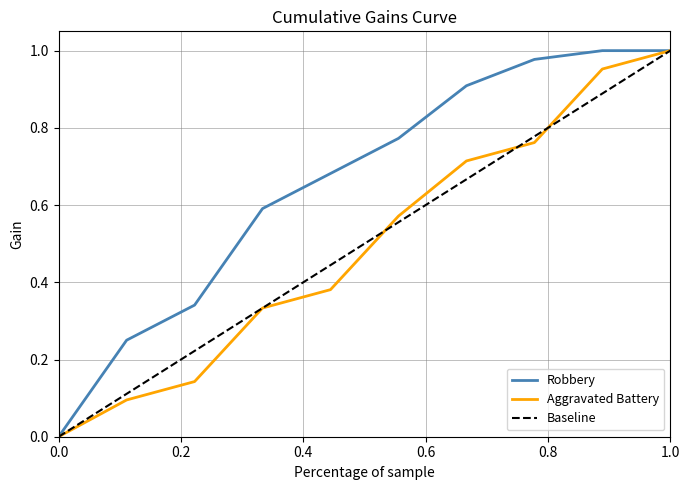

Which series has the largest total across all categories?

Robbery